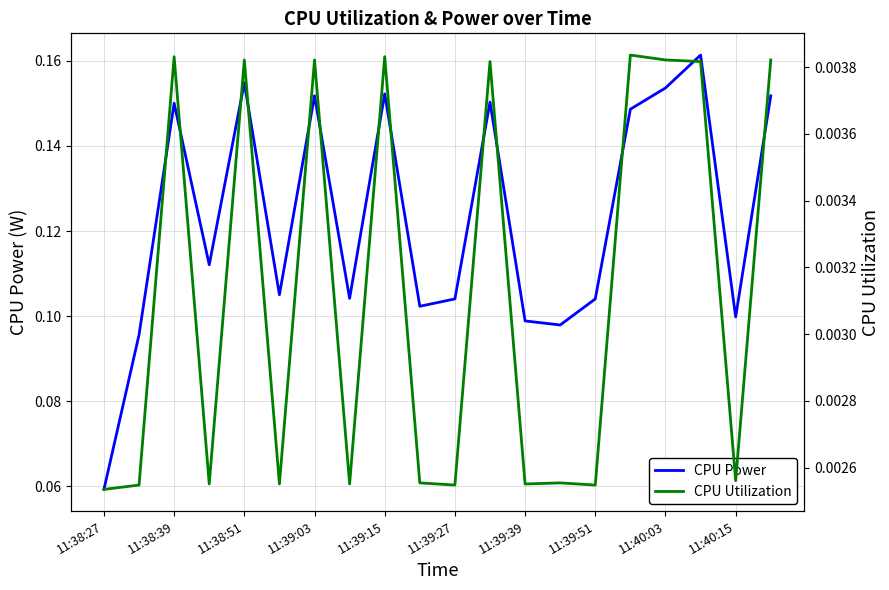

Count the number of categories in the chart.

20